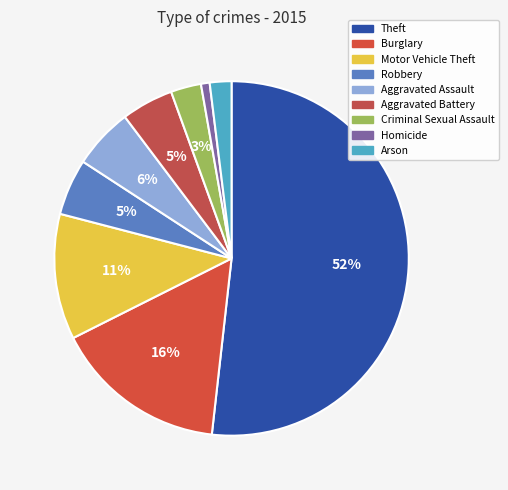

Approximately how many times larger is the value at Arson compared to Criminal Sexual Assault?

0.7